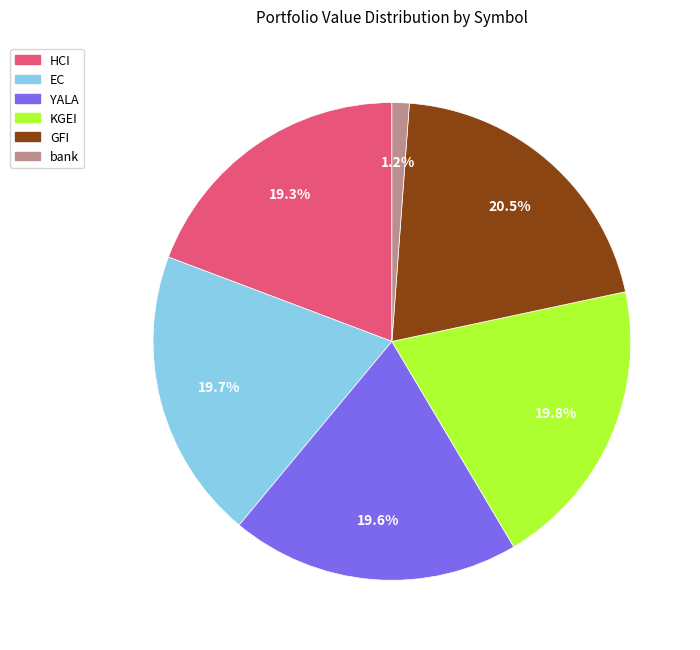

To the nearest percent, what percentage of the pie is EC?

20%